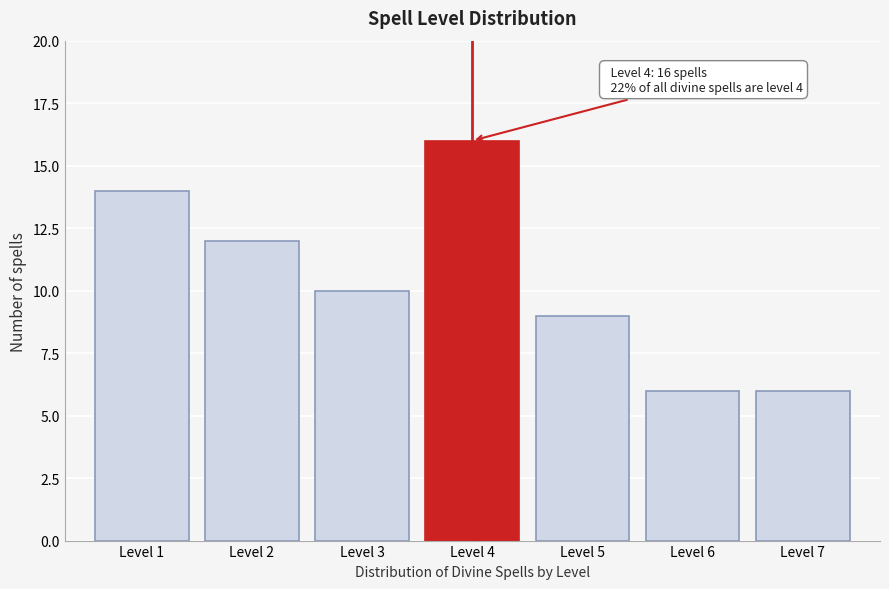

Reading right to left, what are all the values shown in this chart?

Level 7=6	Level 6=6	Level 5=9	Level 4=16	Level 3=10	Level 2=12	Level 1=14